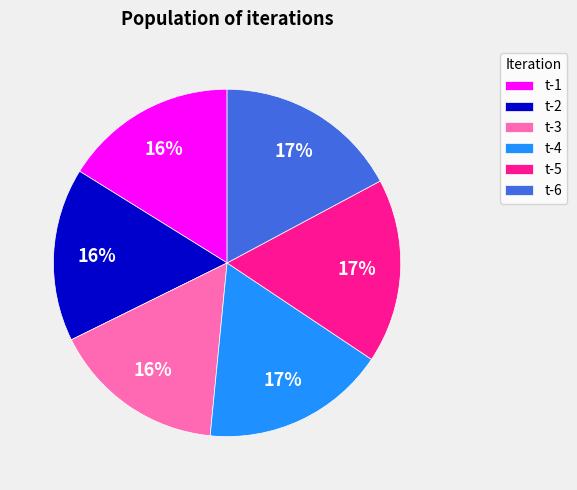

To the nearest percent, what is the combined percentage of t-6 and t-2?

33%